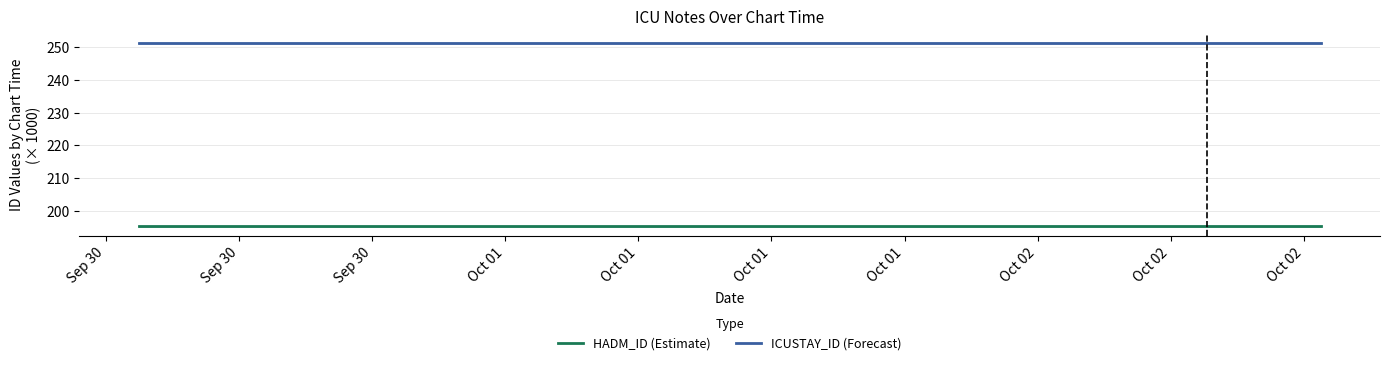

True or false: ICUSTAY_ID (Forecast) and HADM_ID (Estimate) intersect in this chart.

False